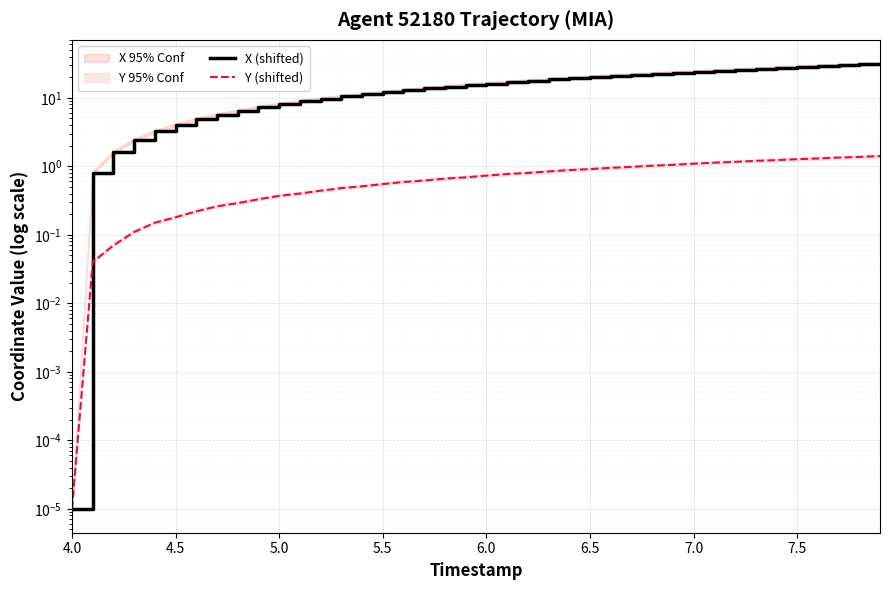

What is the sum of all Y (shifted) values?

28.4